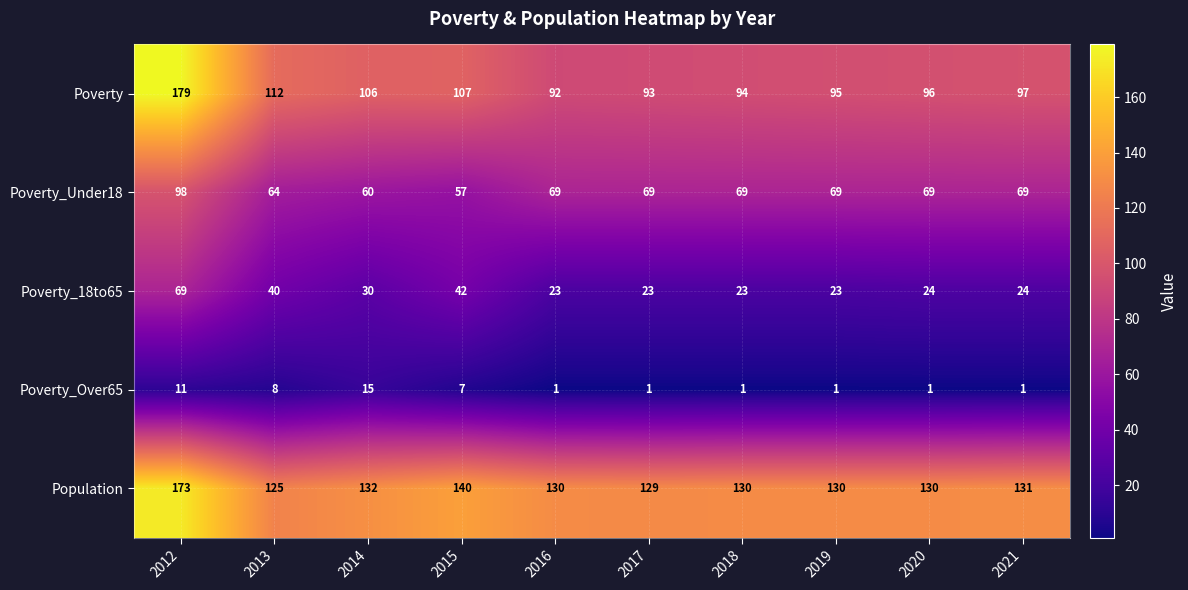

How many data points in Poverty_Under18 are less than 69?

3